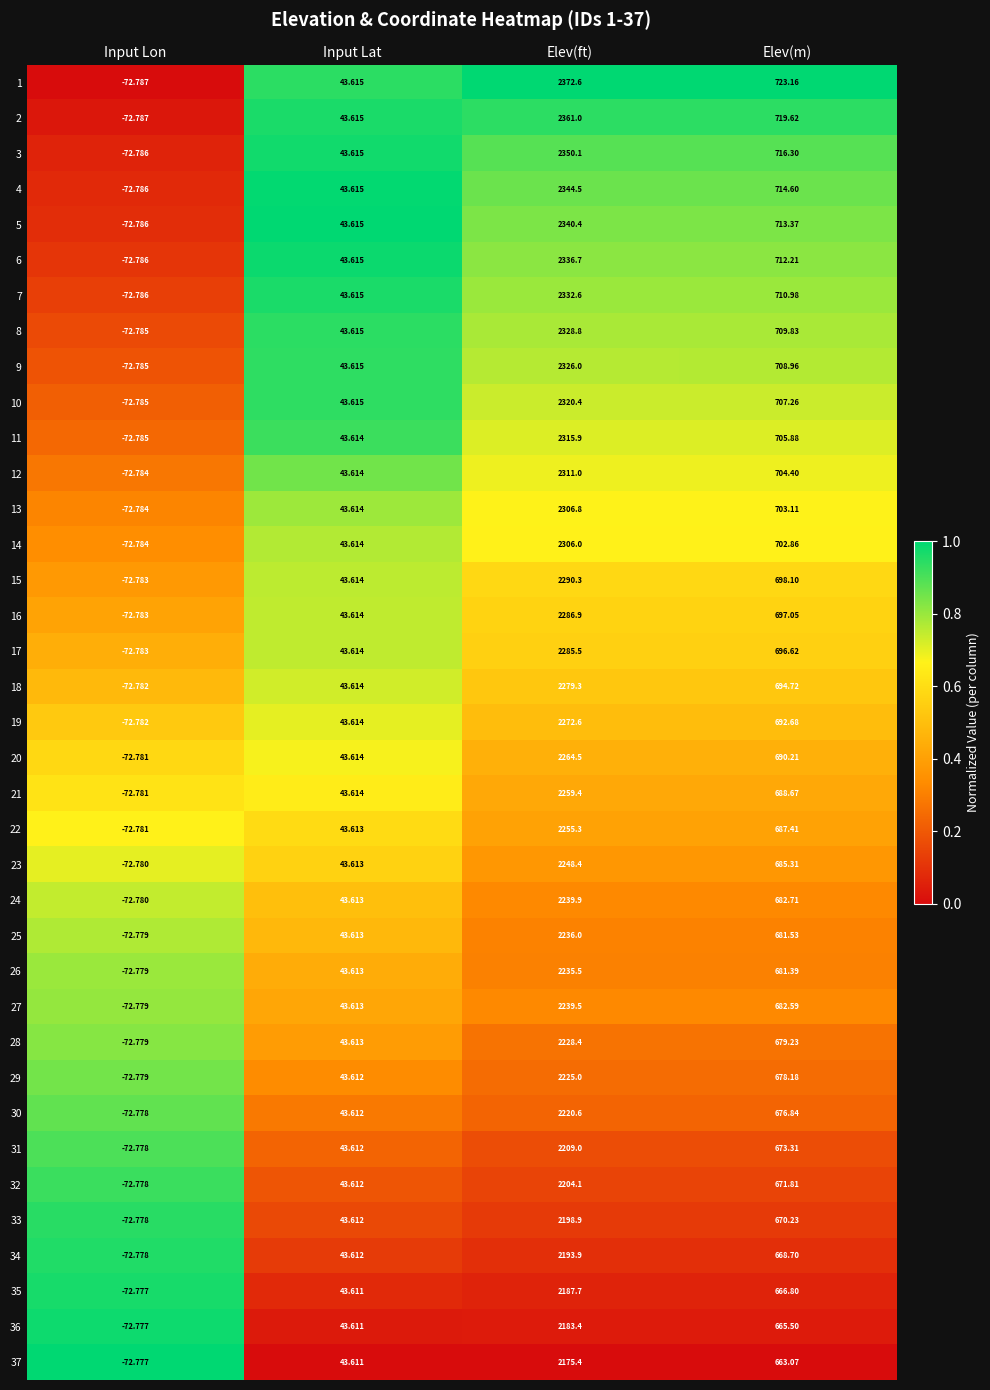

What is the total value across all series at Input Lon?

-2692.9